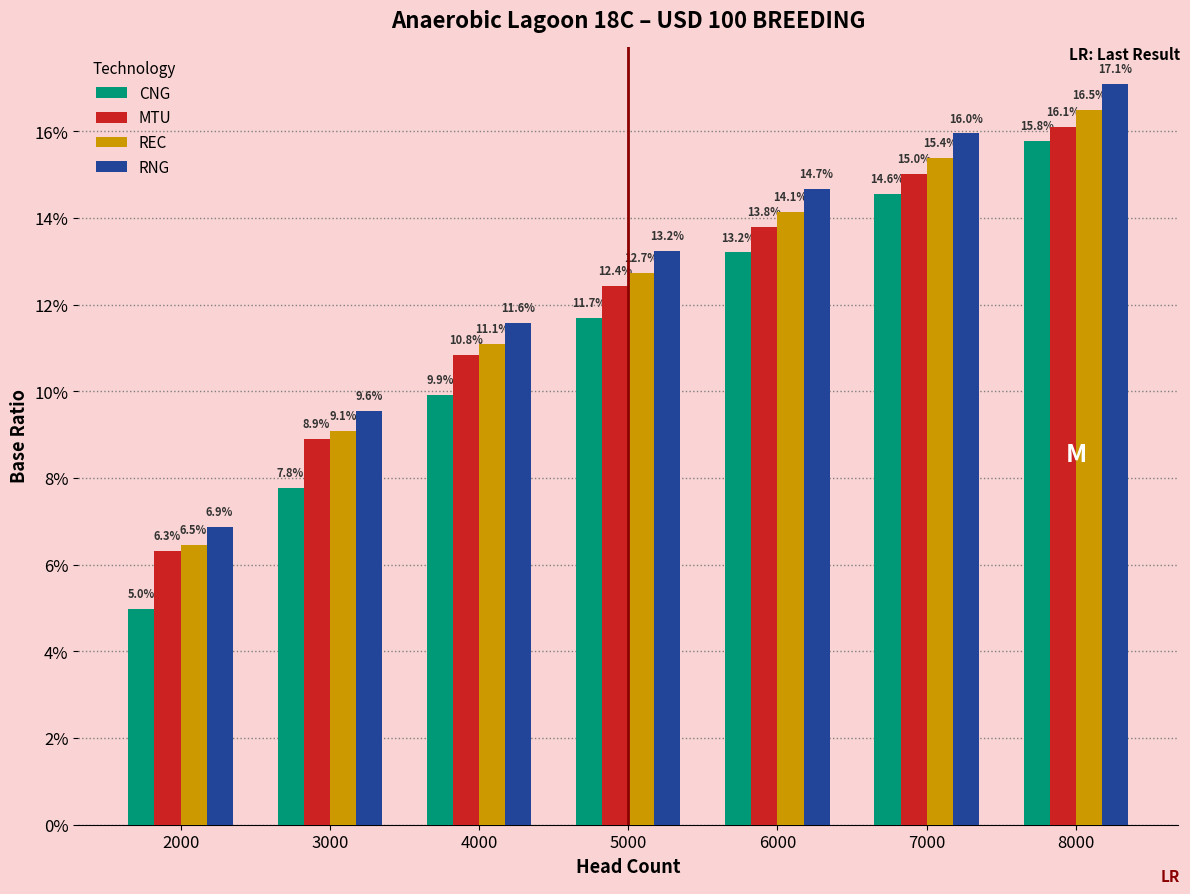

Is it true that RNG equals 0.1 at 4000?

True